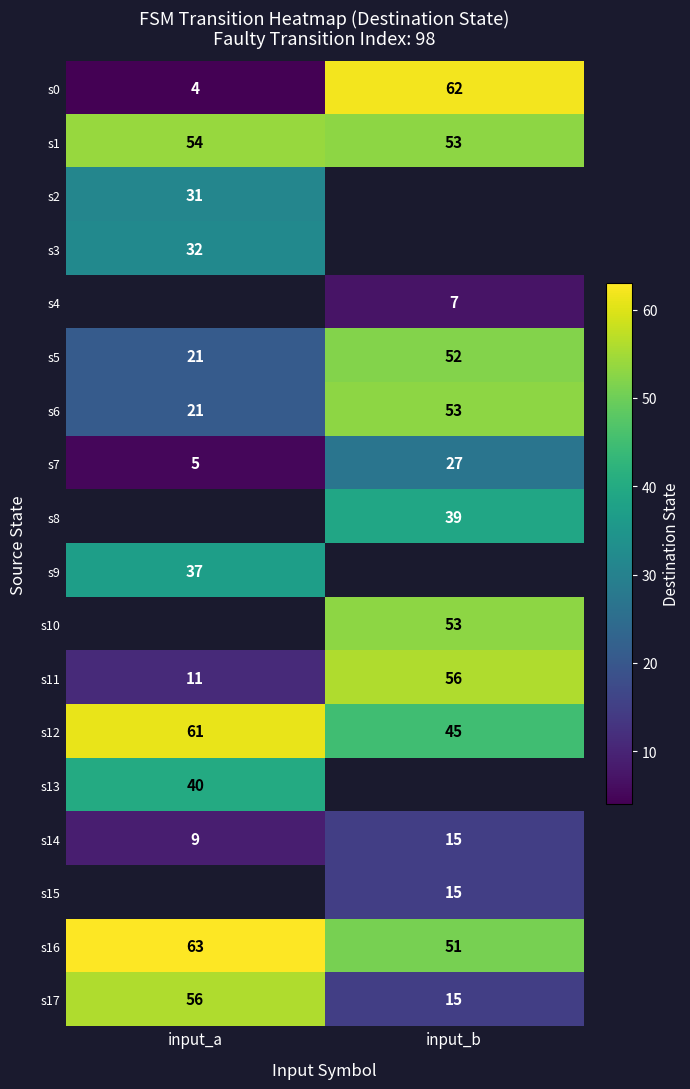

Is the value of s5 at input_a greater than the value of s16 at input_a?

No